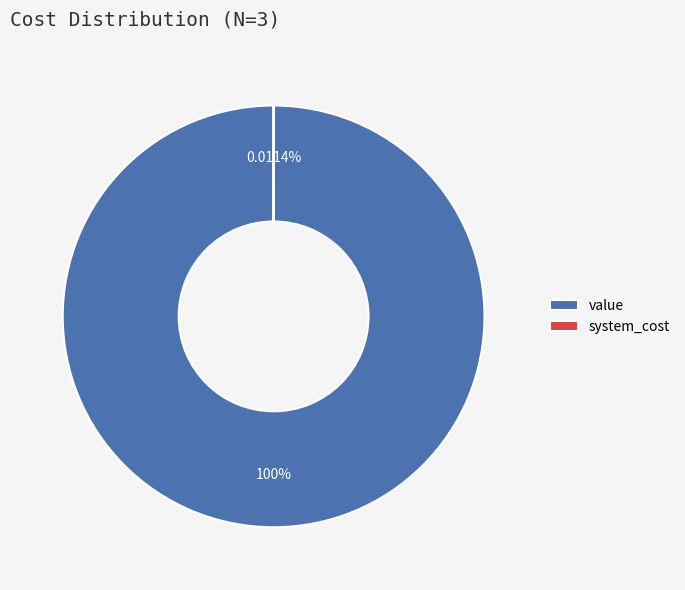

To the nearest percent, what is the average slice percentage?

50%